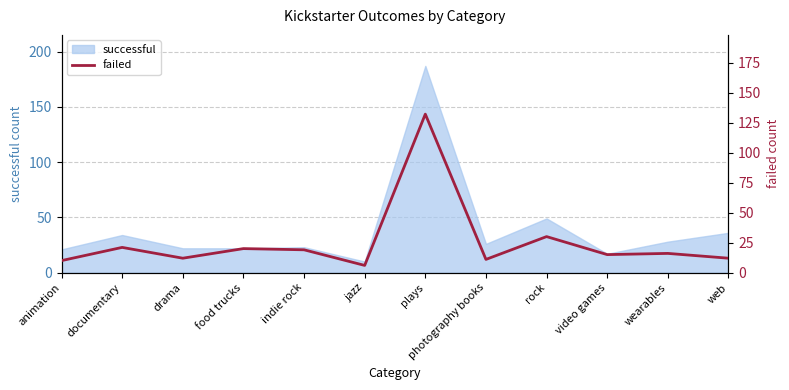

The value of successful at animation is 28. True or false?

False